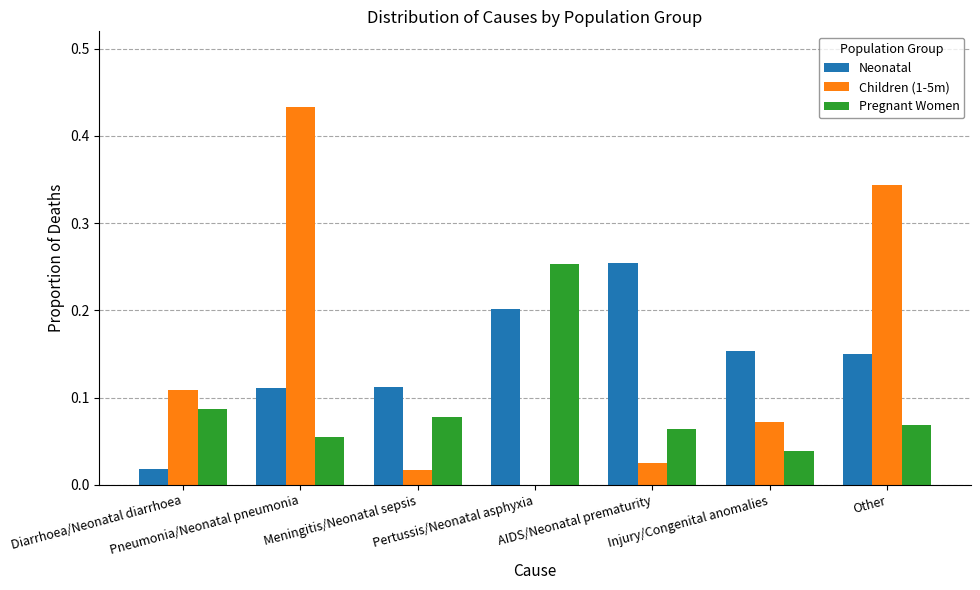

Which series has the widest spread of values?

Children (1-5m)